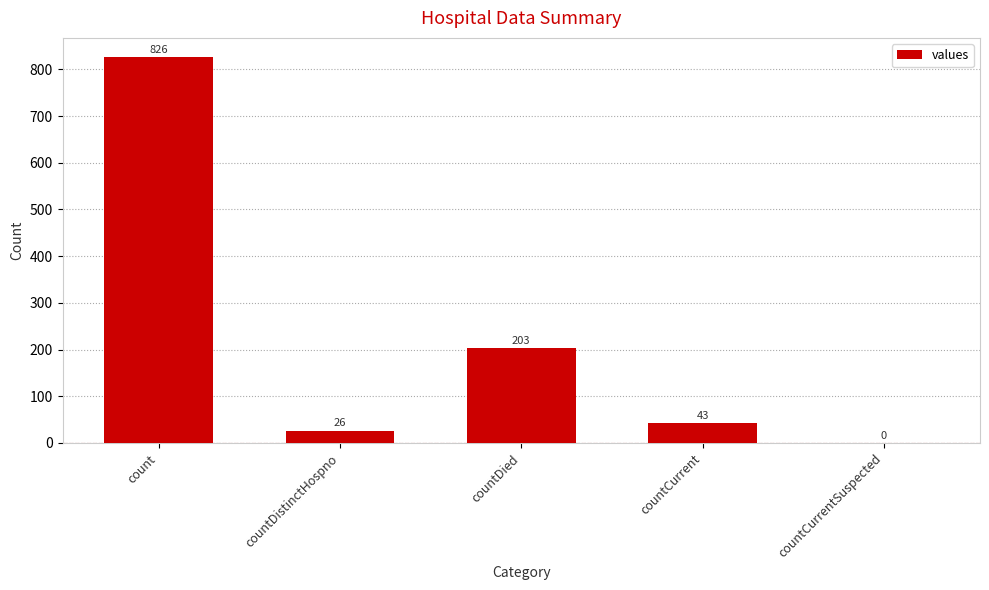

The chart shows a value of 826 at count. True or false?

True